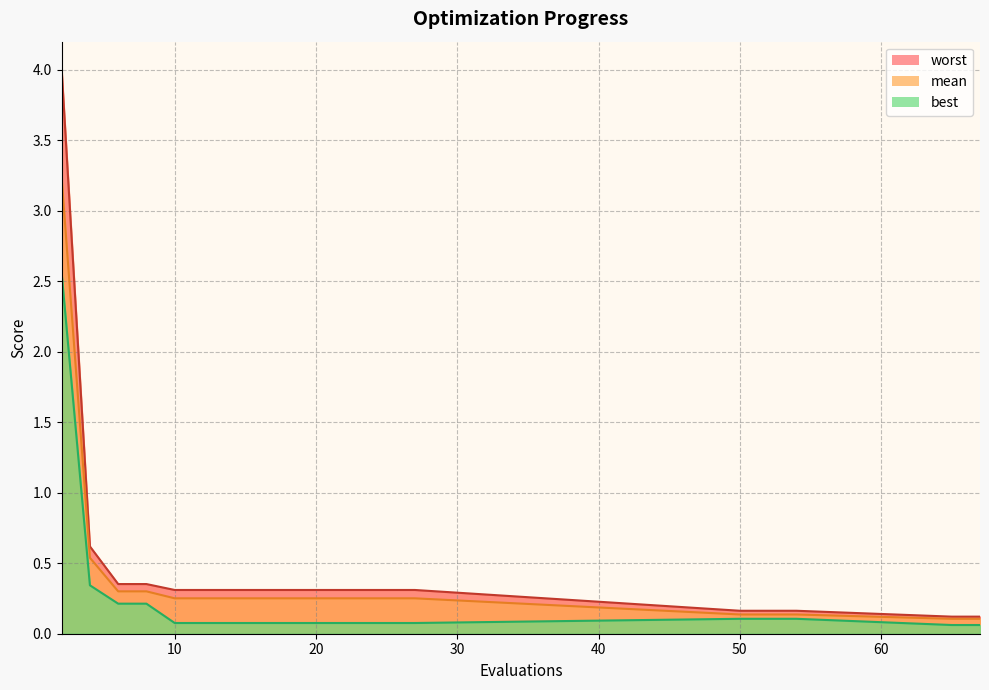

True or false: worst and best intersect in this chart.

False